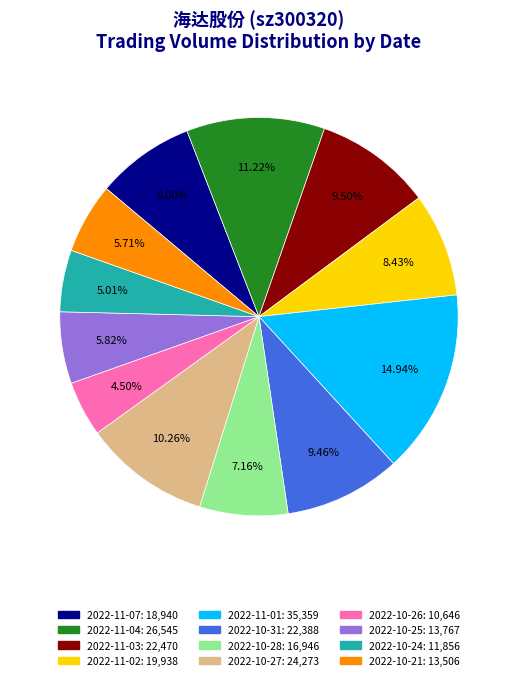

To the nearest percent, what portion does 2022-11-07 represent?

8%